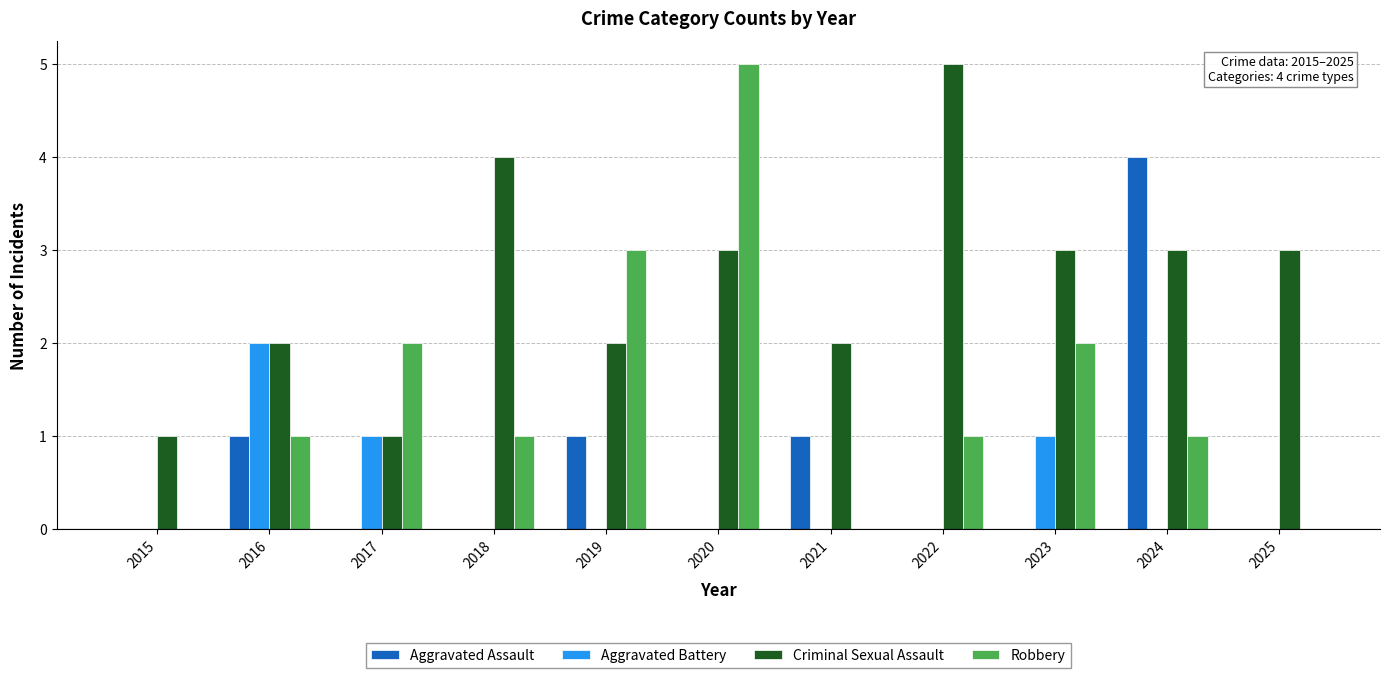

Read the Robbery value at 2018.

1